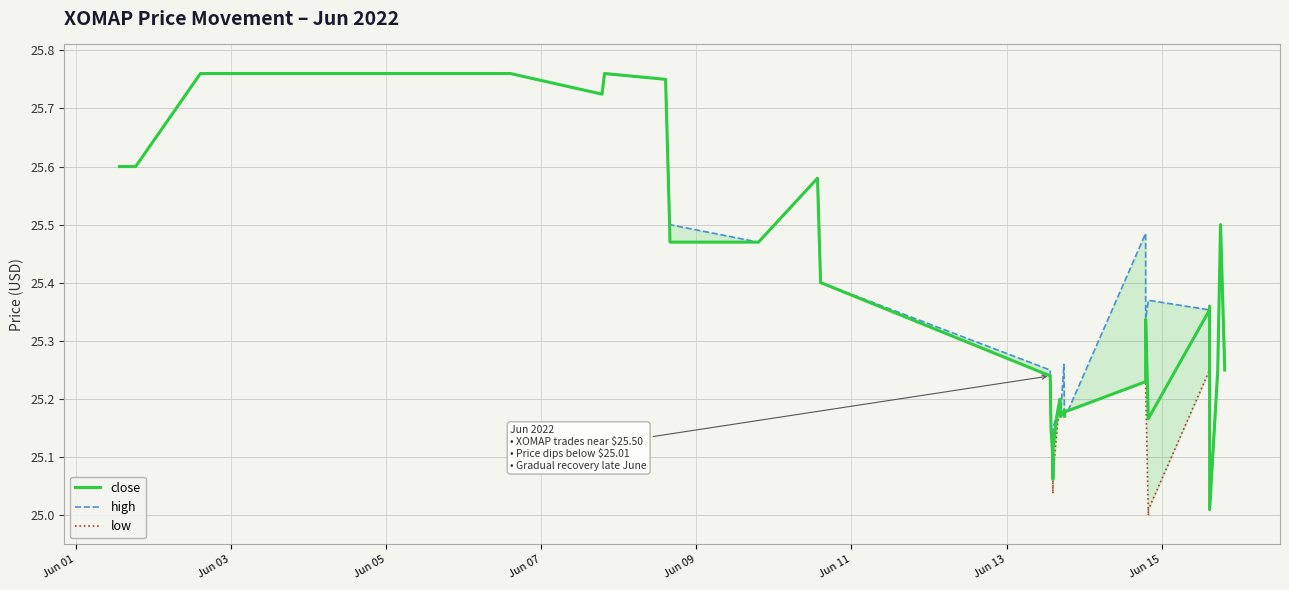

True or false: high and close intersect in this chart.

False